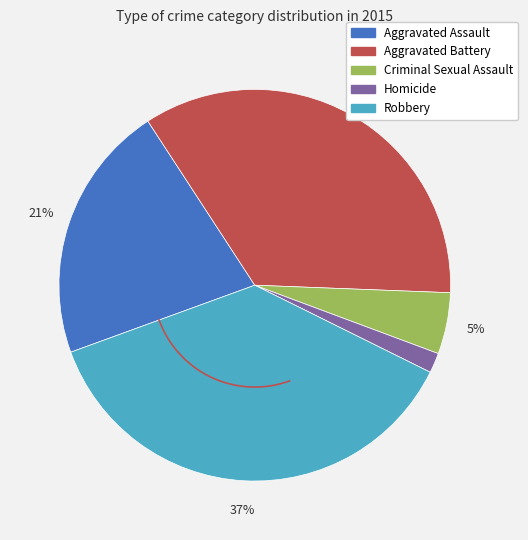

How many slices are in this pie chart?

5